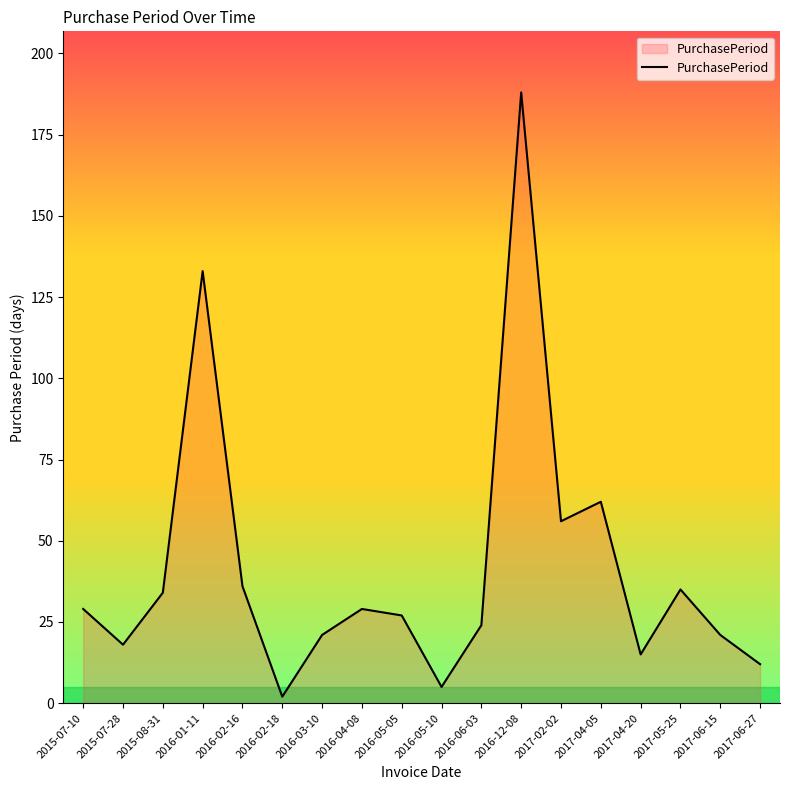

What position from the left is 2017-06-15?

17